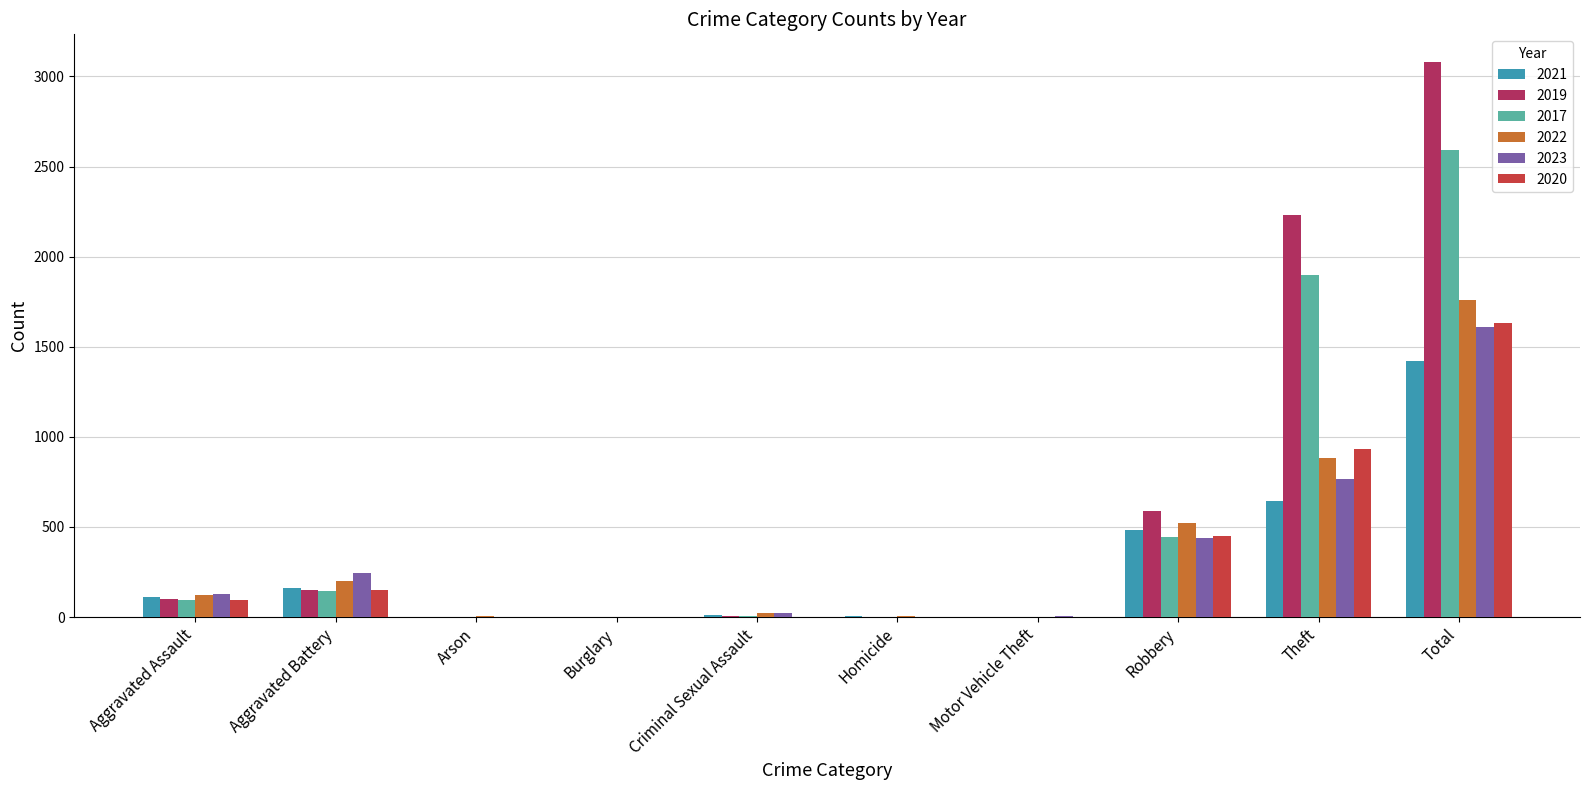

What is the total value across all series at Homicide?

17